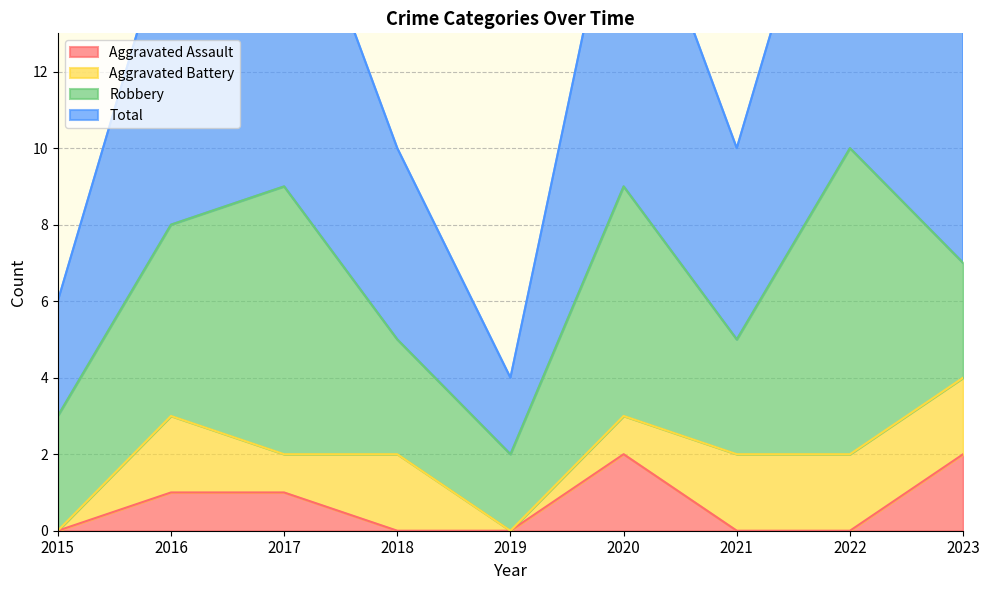

The value of Aggravated Assault at 2021 is 1. True or false?

False